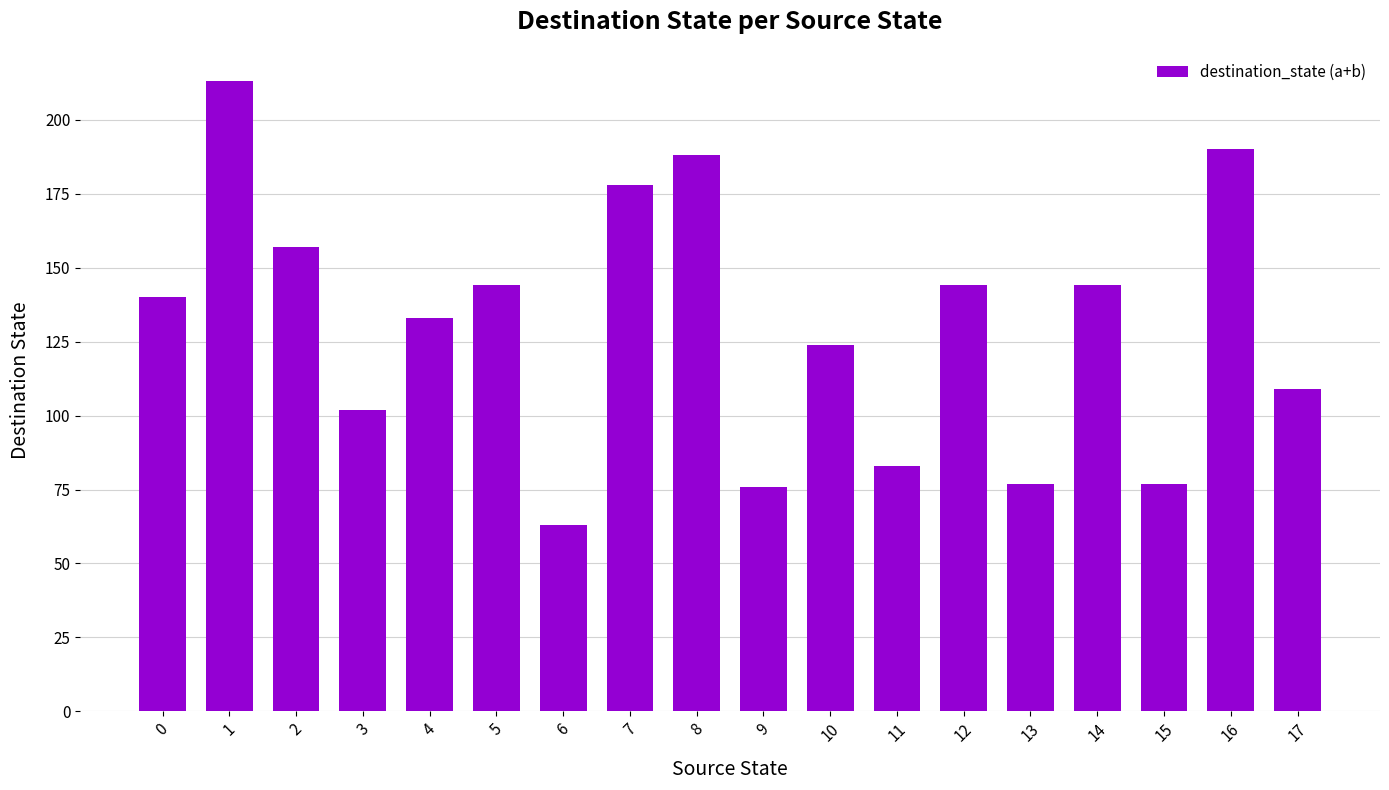

True or false: the data shows 247 at 2.

False